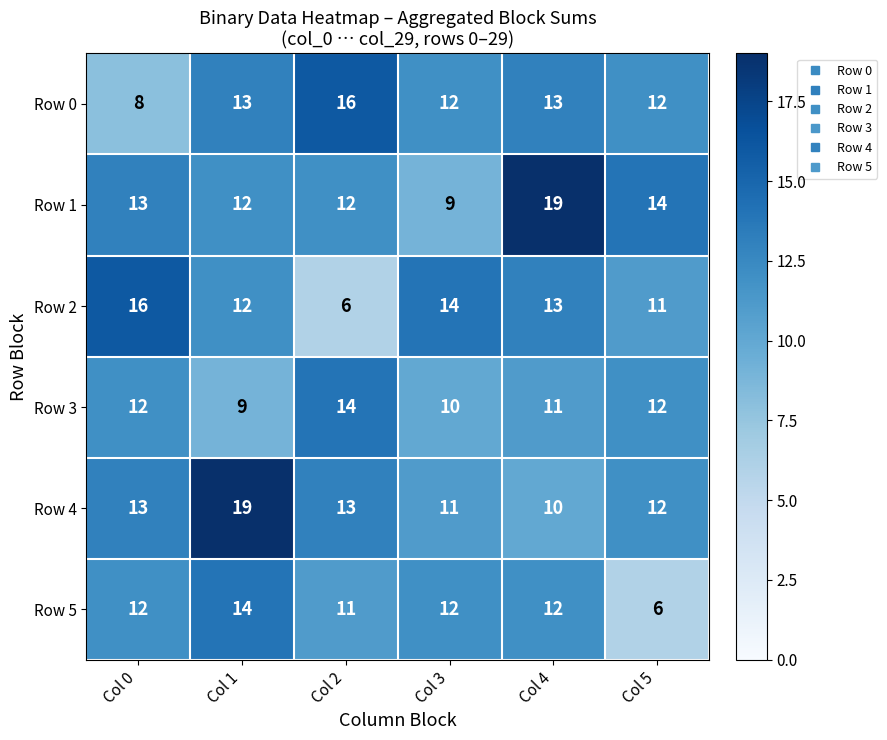

Is it true that Row 4 equals 19 at Col 1?

True